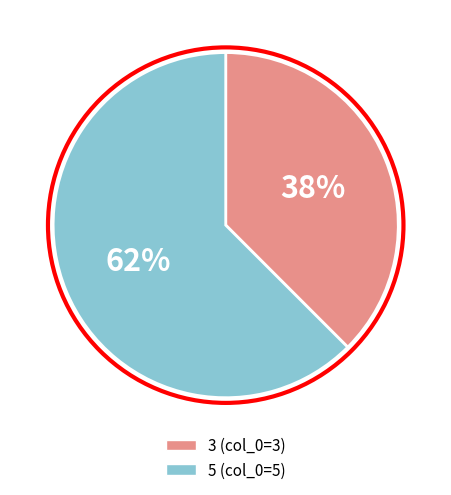

Rank the categories by value from lowest to highest.

3 (col_0=3), 5 (col_0=5)